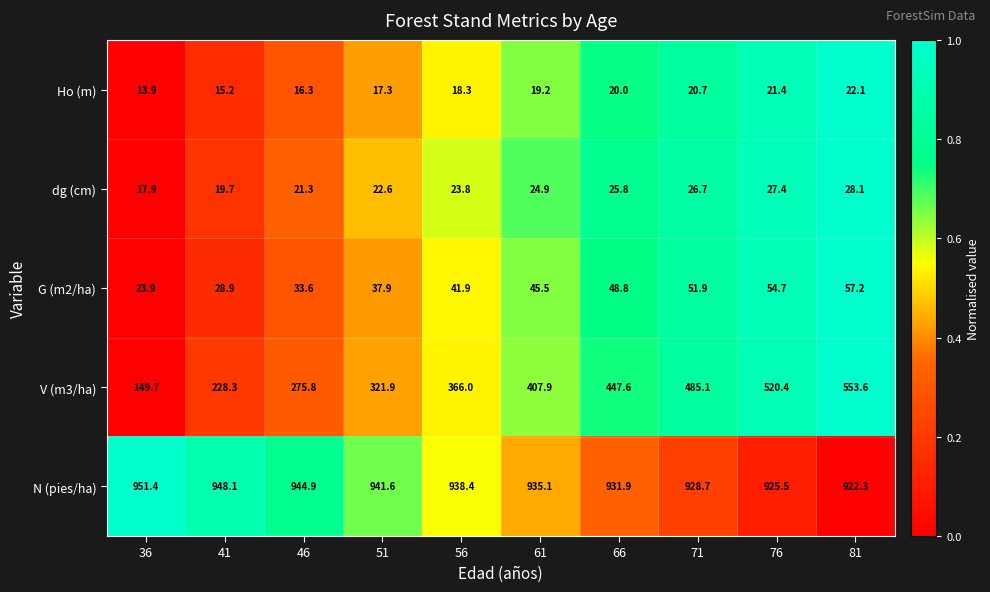

At which category is the sum across all series the highest?

81